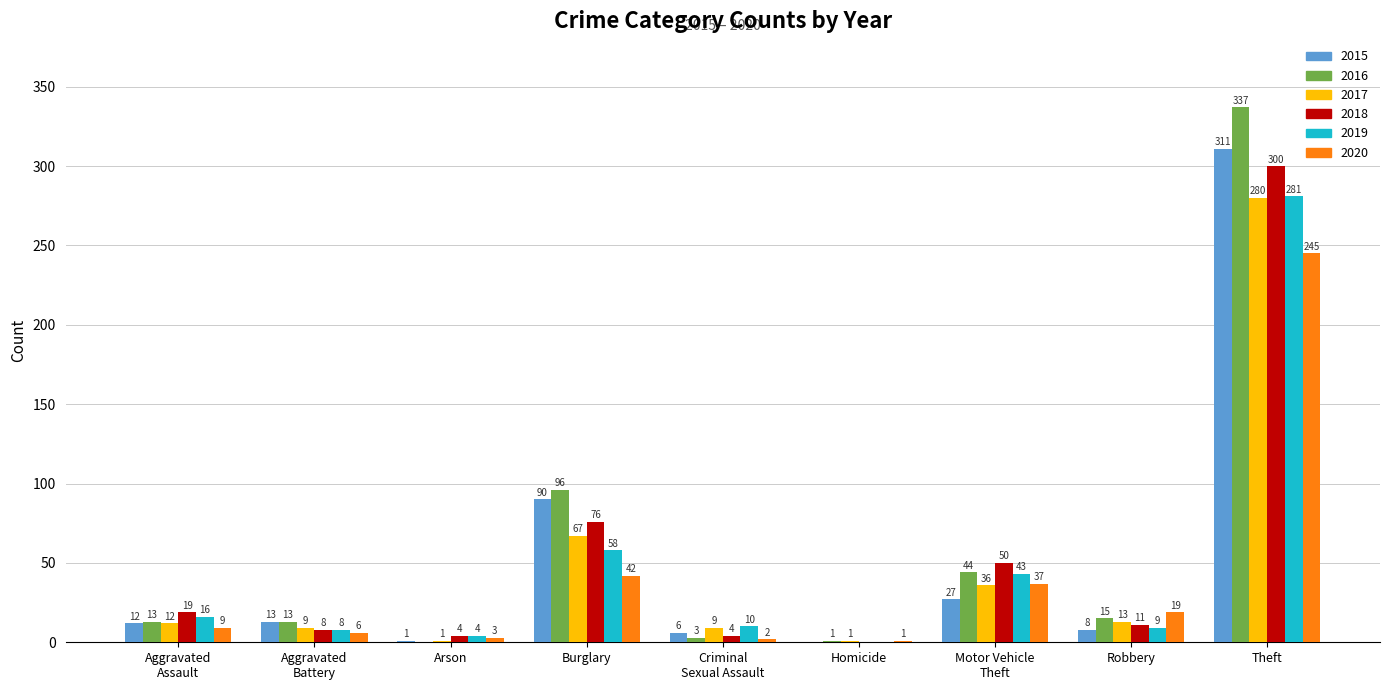

What are all the series names shown in the legend?

2015, 2016, 2017, 2018, 2019, 2020